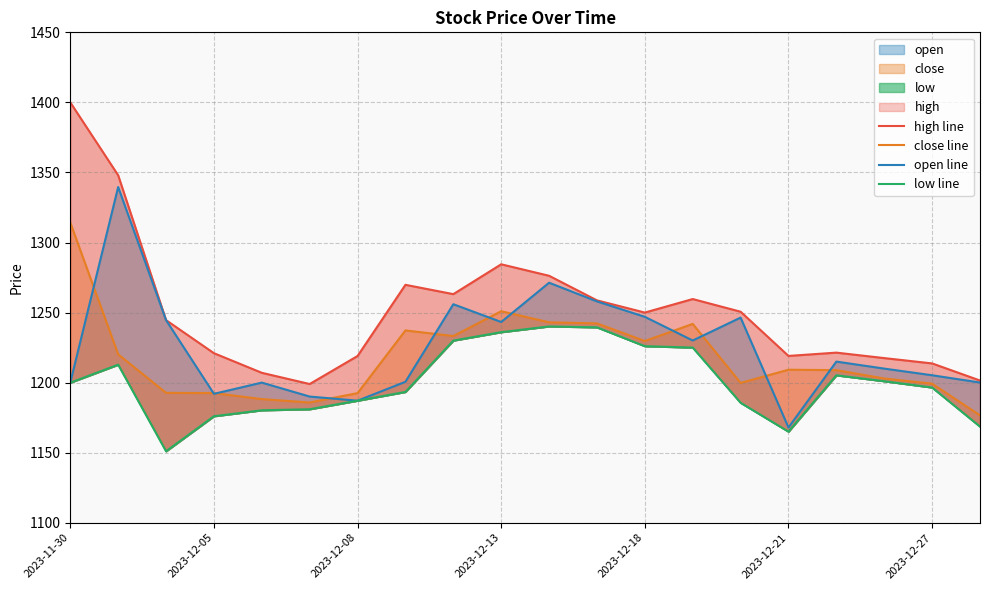

What is the sum of the close line values at 2023-12-18 and 11?

2430.5